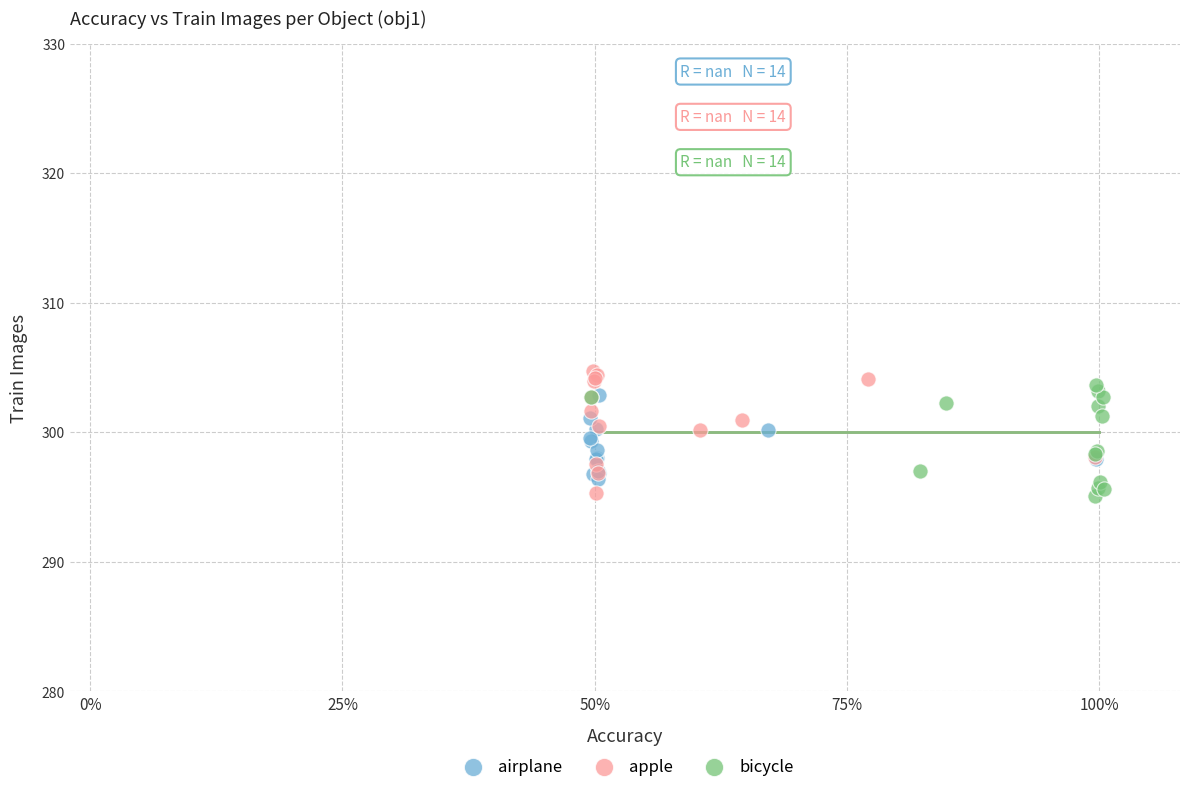

What are all the series names shown in the legend?

airplane, apple, bicycle